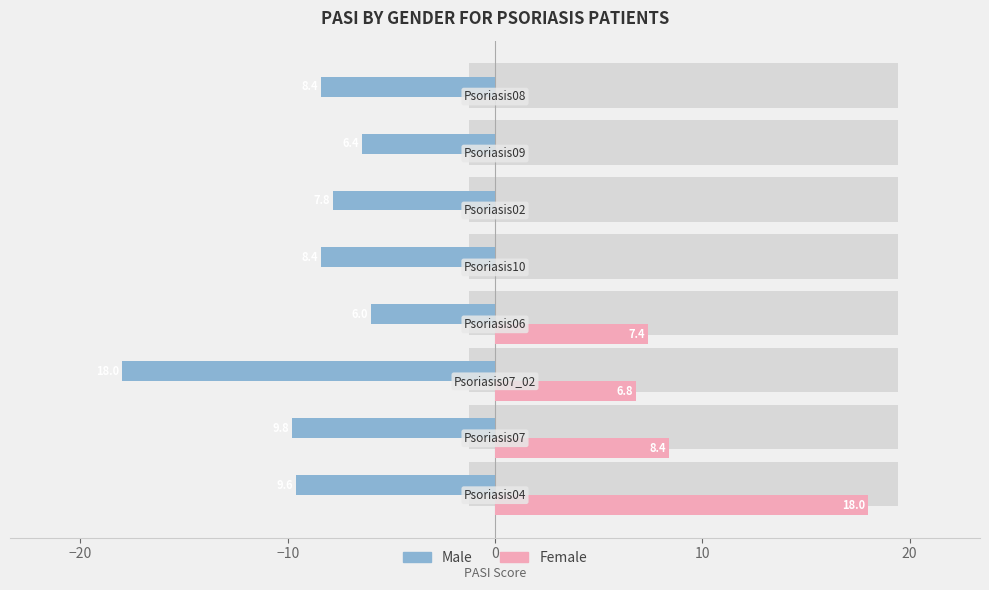

Reading left to right, extract all data points from this chart.

Male: -9.6	-9.8	-18.0	-6.0	-8.4	-7.8	-6.4	-8.4
Female: 18.0	8.4	6.8	7.4	0.0	0.0	0.0	0.0